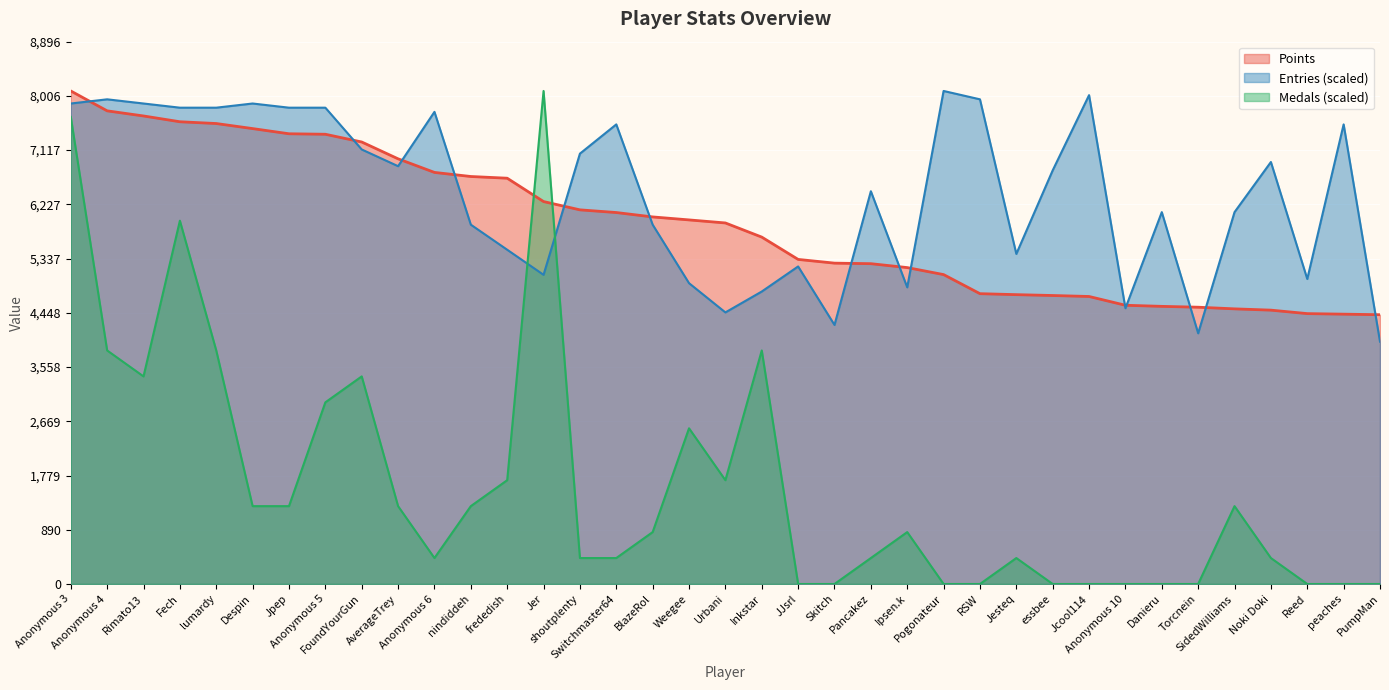

At which label does Points first exceed 5922?

Anonymous 3